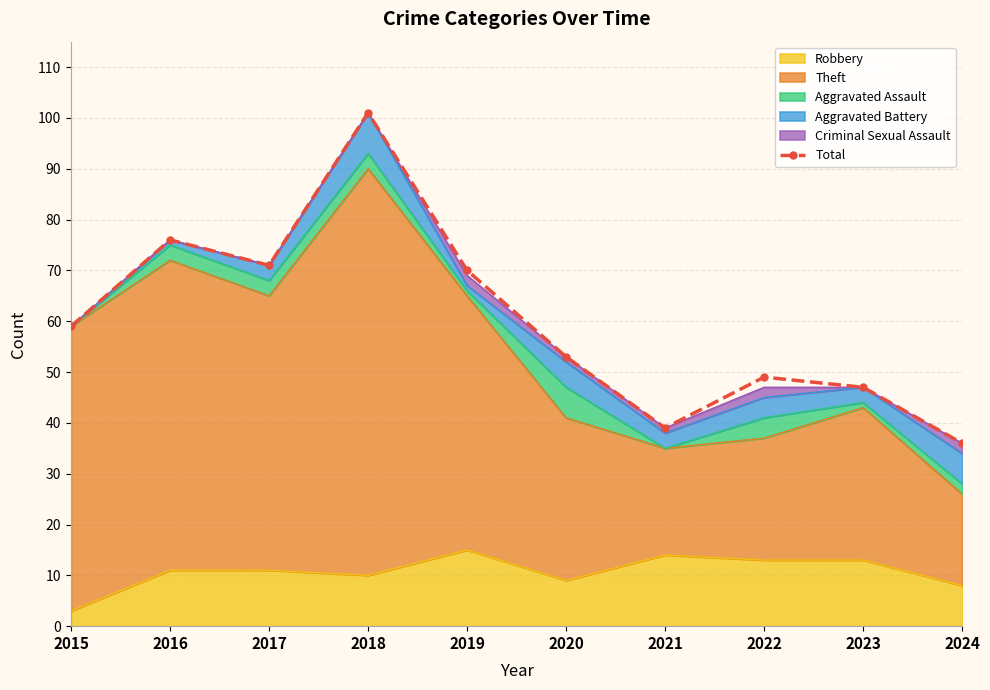

What is the change in value from 2019 to 2024?

-34